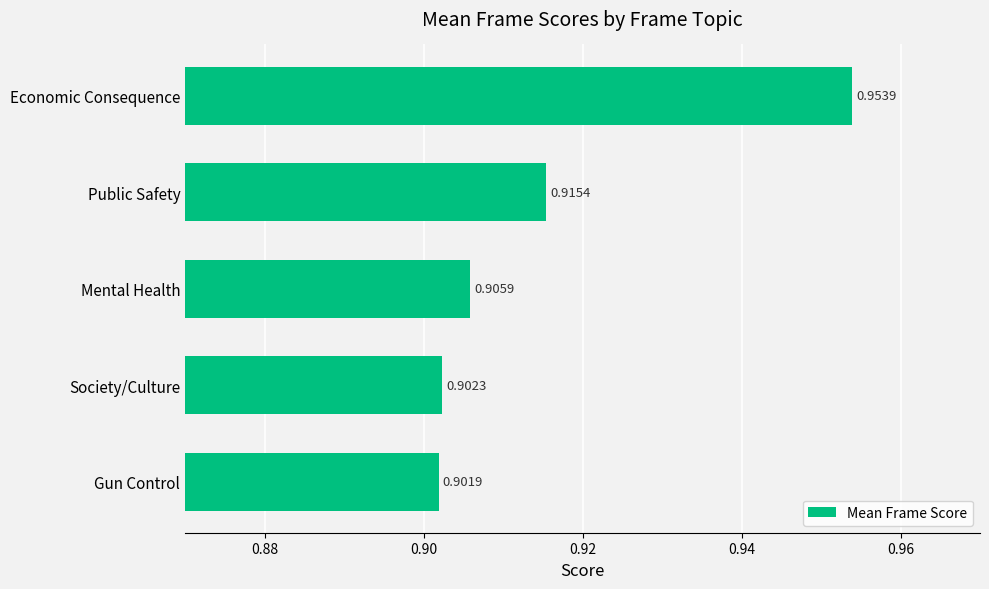

List the labels in order of value, largest first.

Economic Consequence, Public Safety, Mental Health, Society/Culture, Gun Control